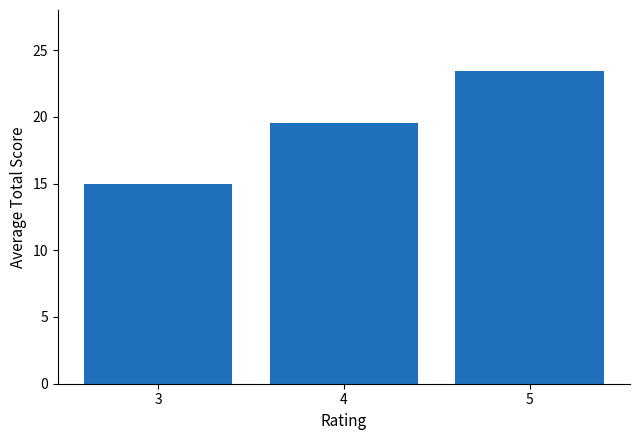

Reading left to right, extract all data points from this chart.

3=14.9	4=19.5	5=23.4